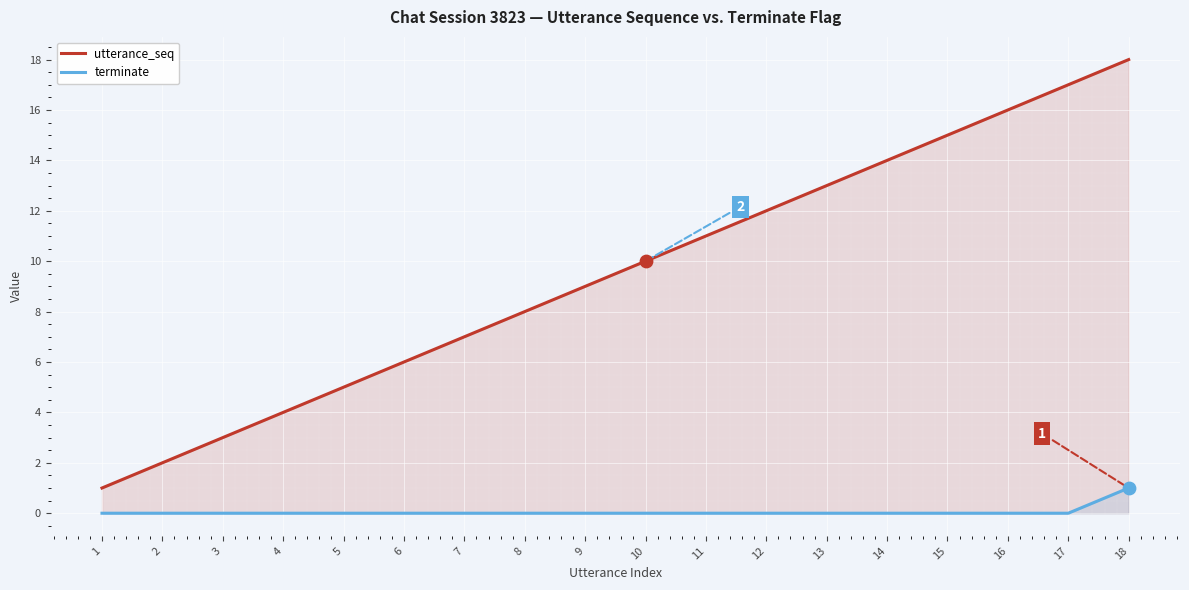

At how many categories does at least one series exceed 8?

10